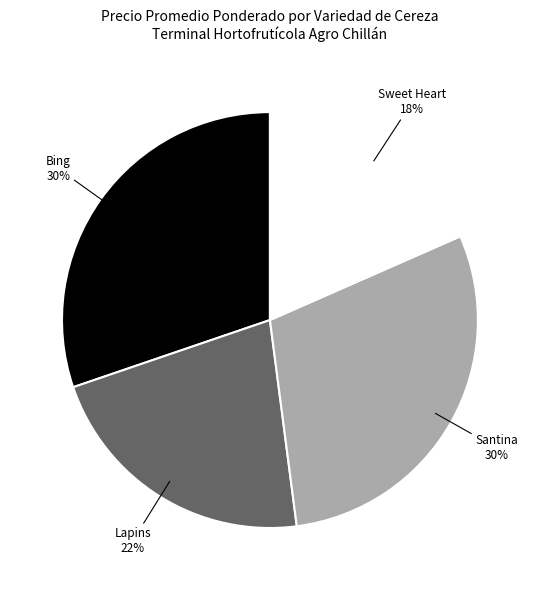

Count the number of slices in the pie.

4